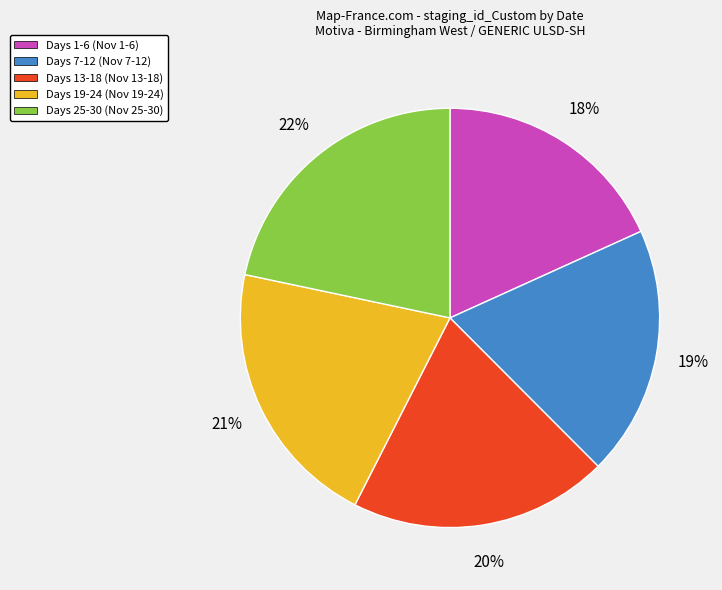

Which slice is the smallest?

Days 1-6 (Nov 1-6)